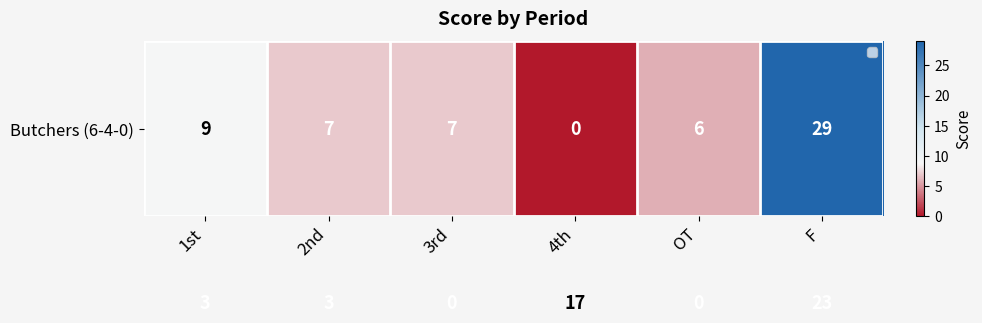

What is the spread (max minus min) of values at 2nd?

4